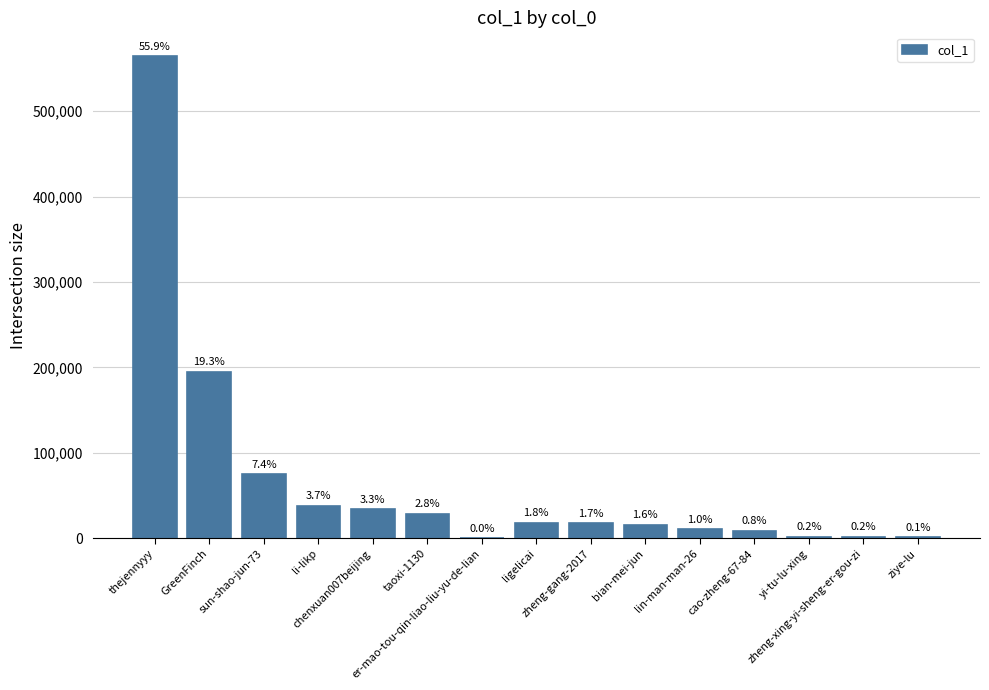

What is the smallest value displayed?

26